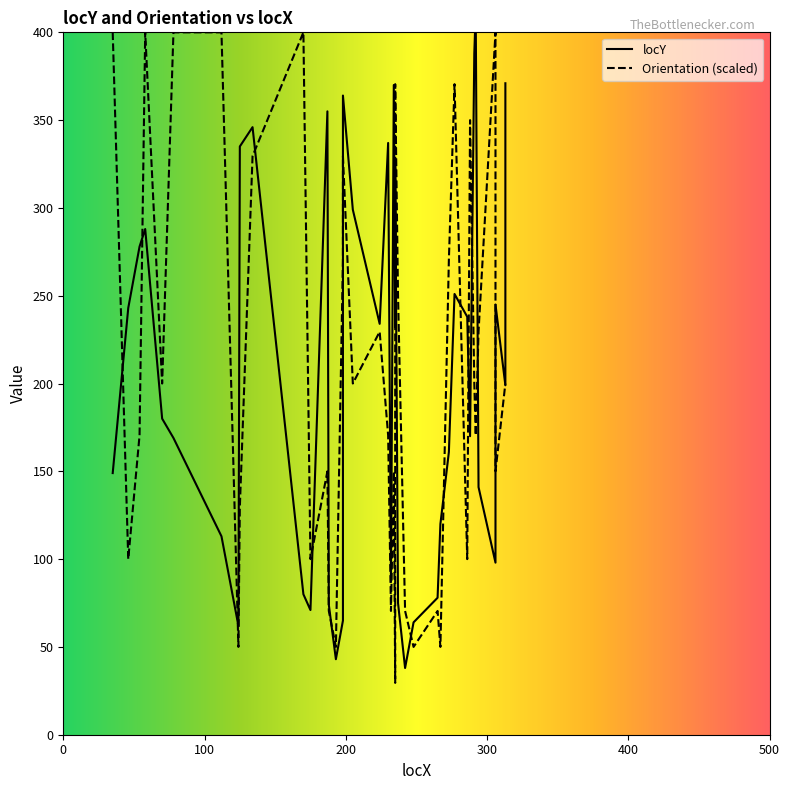

How many data points does each series have?

40